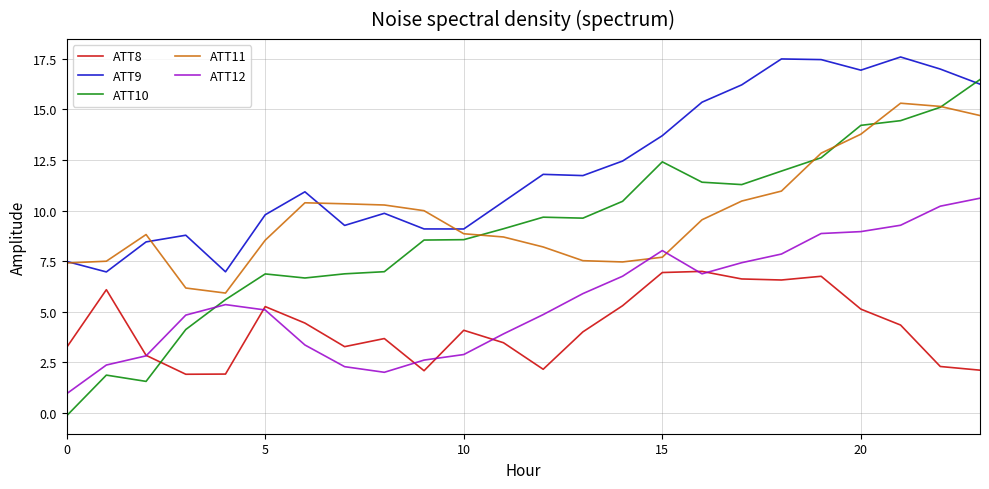

Which series has the largest total across all categories?

ATT9